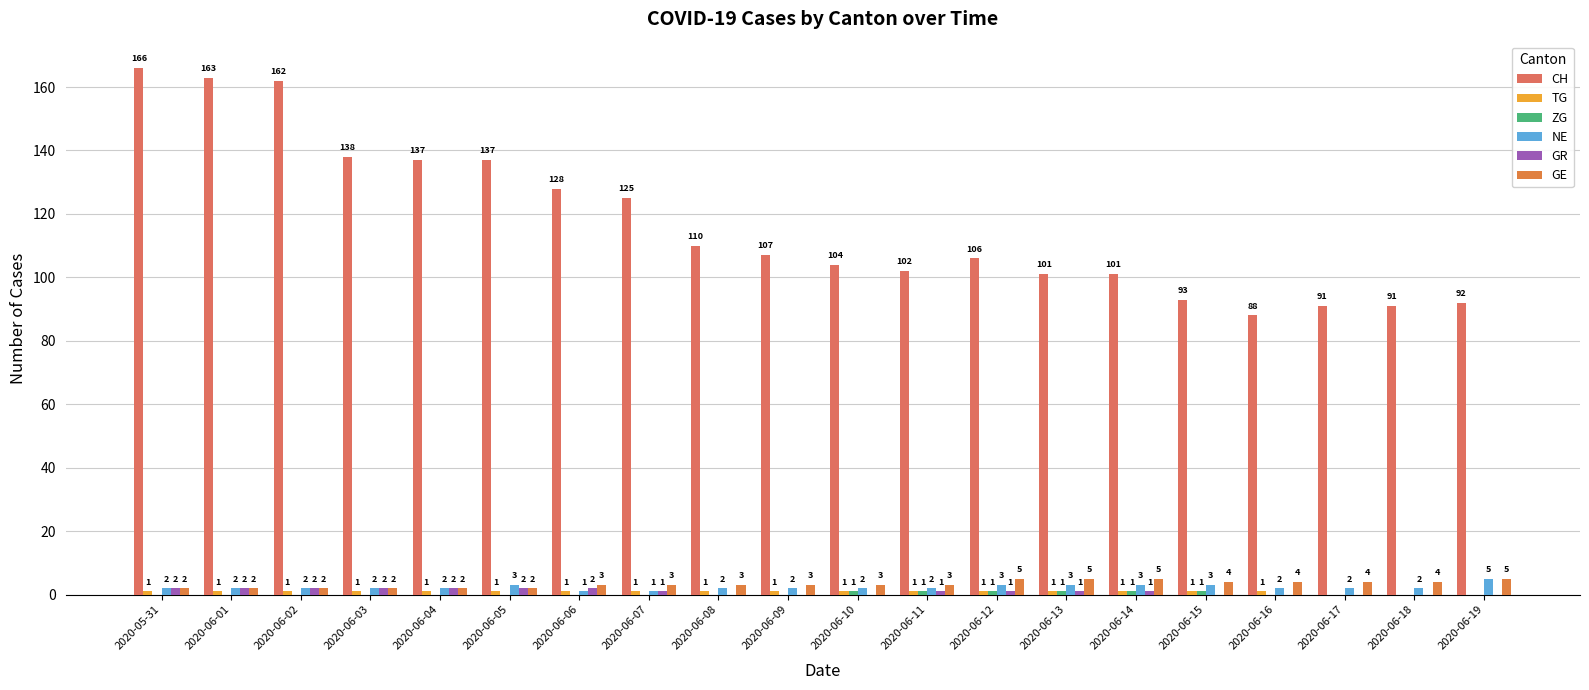

Which series has the largest range (max minus min)?

CH